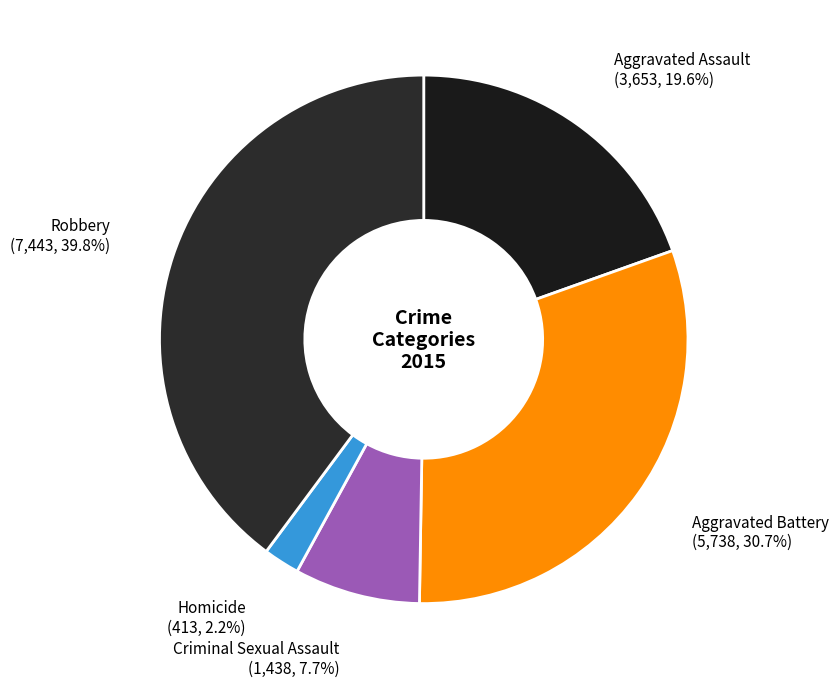

Rank the categories by value from lowest to highest.

Homicide, Criminal Sexual Assault, Aggravated Assault, Aggravated Battery, Robbery